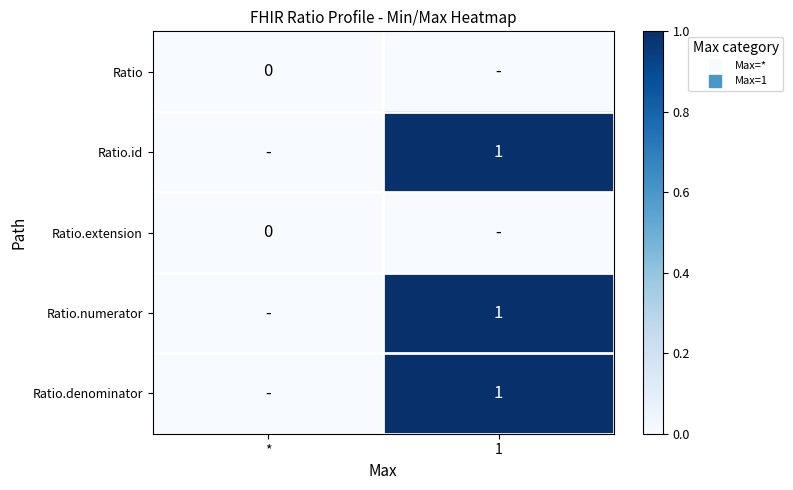

Where is Ratio.numerator nearest to the value 0?

*